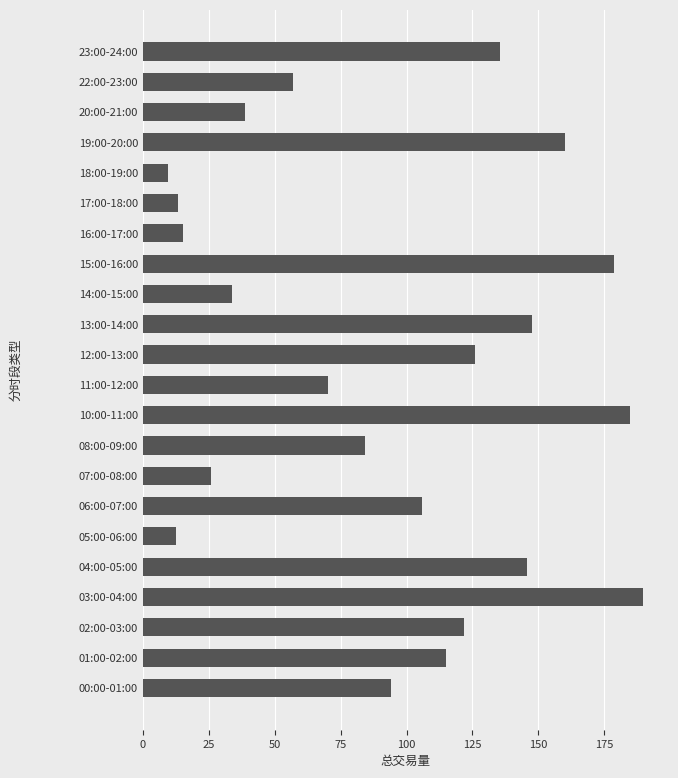

What value does the data have at 01:00-02:00?

115.0